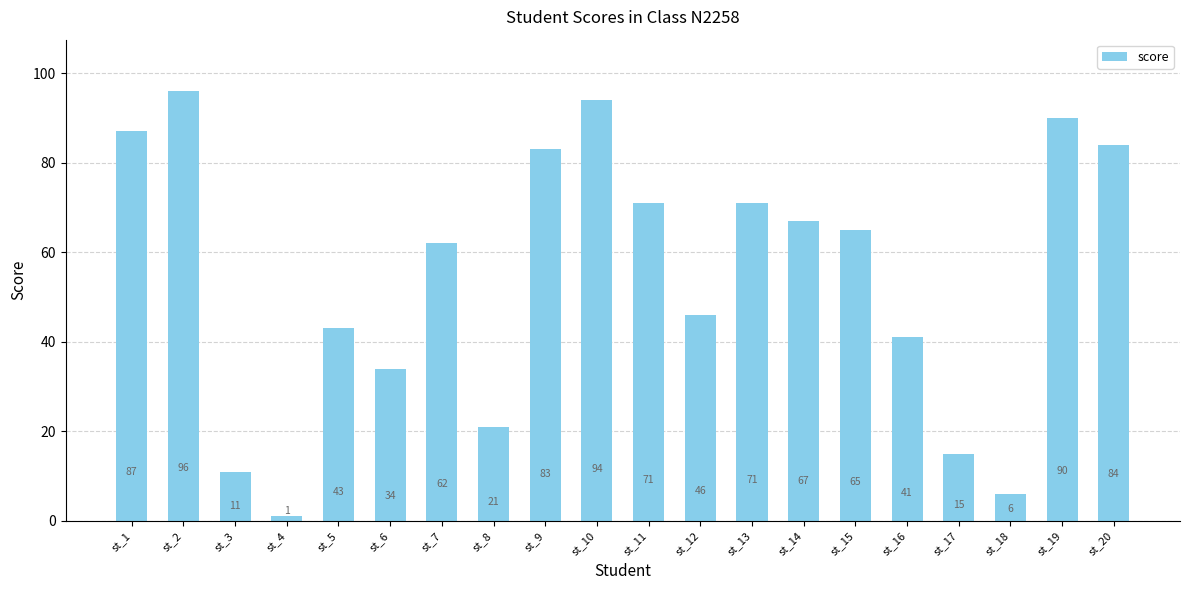

Which category has the lowest value across all series?

st_4